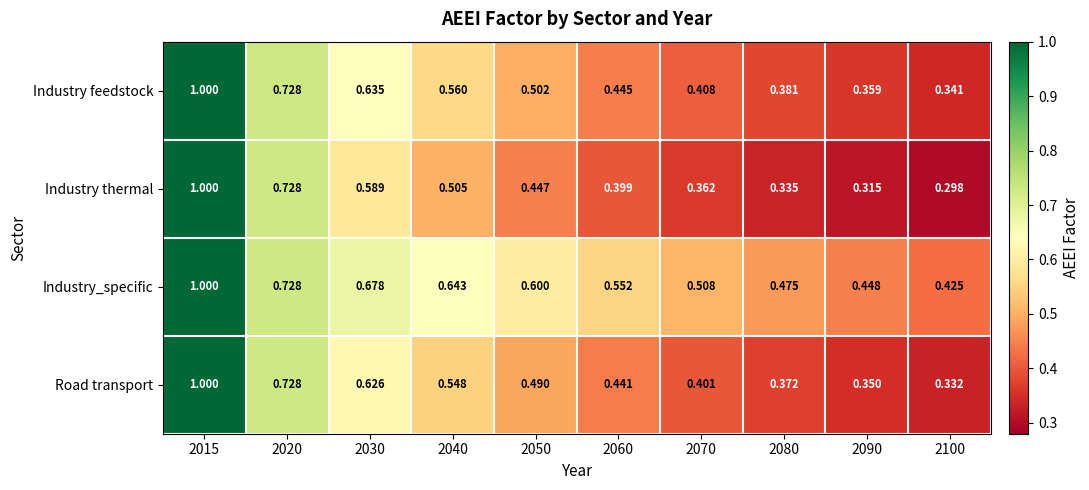

At how many categories does at least one series exceed 0?

10